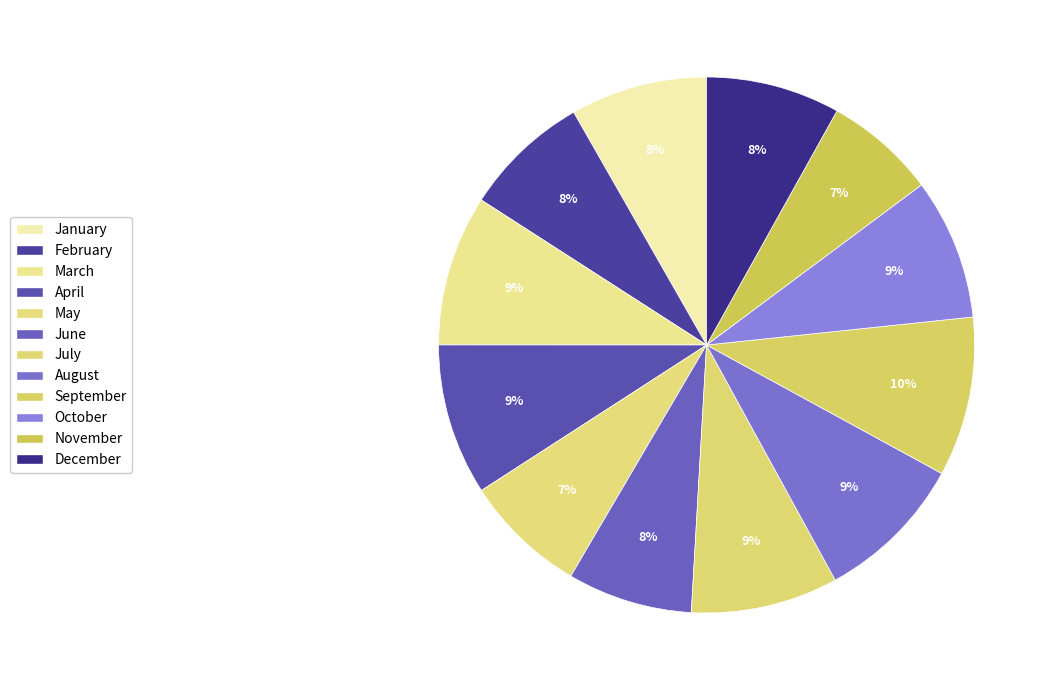

Count the number of slices in the pie.

12